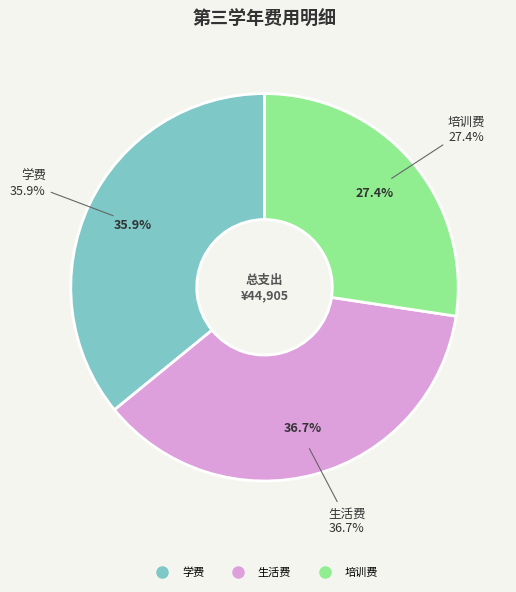

What percentage is the 学费 slice, to the nearest percent?

36%